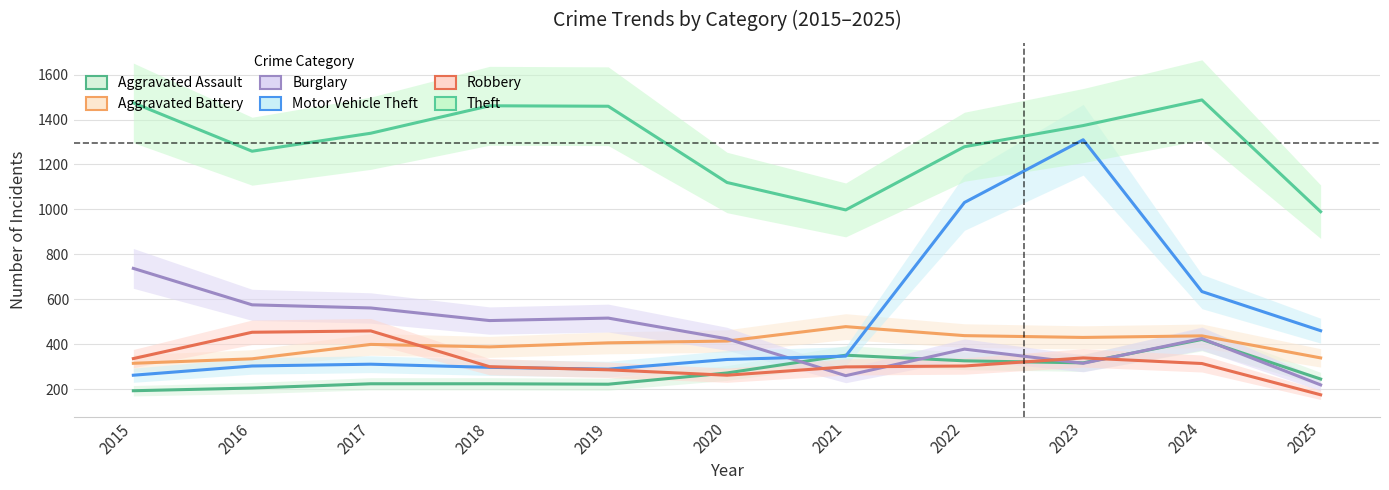

What is the average value of the Motor Vehicle Theft series?

508